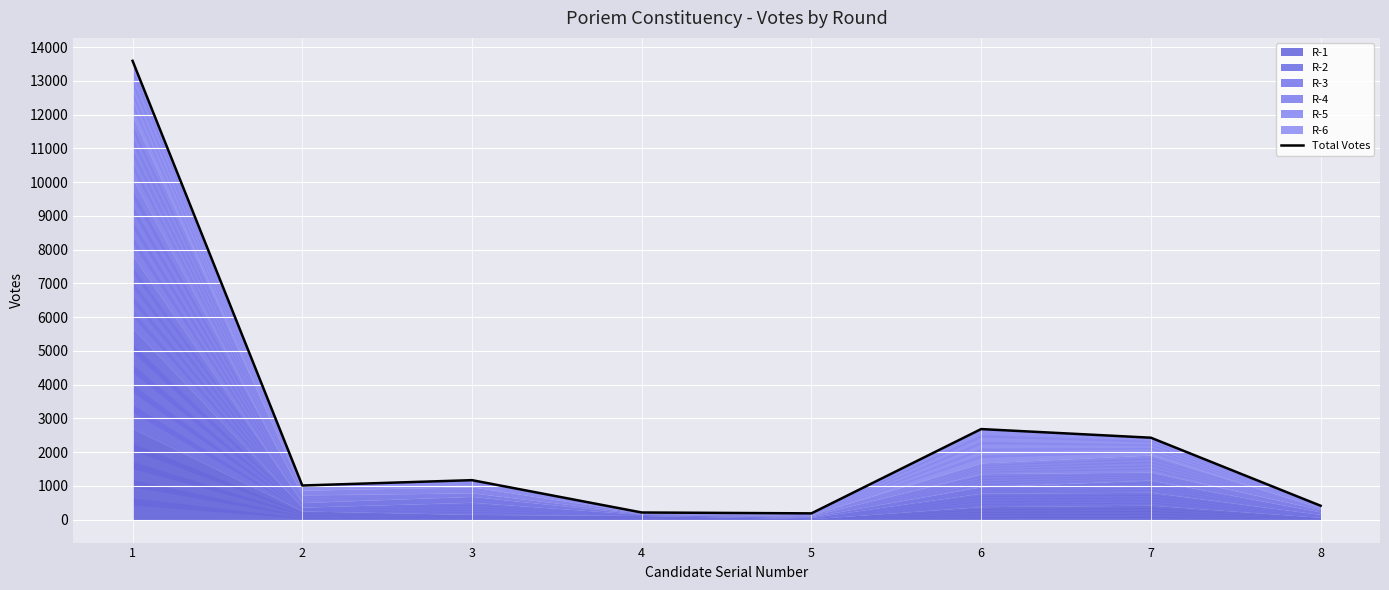

What is the sum of all values?

21701